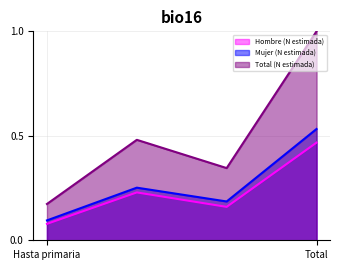

What is the lowest value of the Mujer (N estimada) series?

0.1